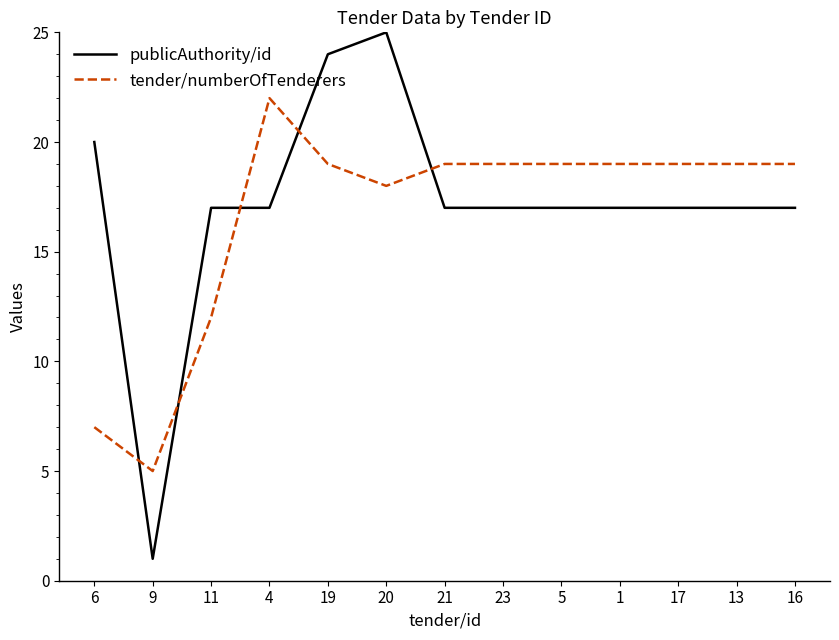

Where do tender/numberOfTenderers and publicAuthority/id first cross each other?

6 and 9